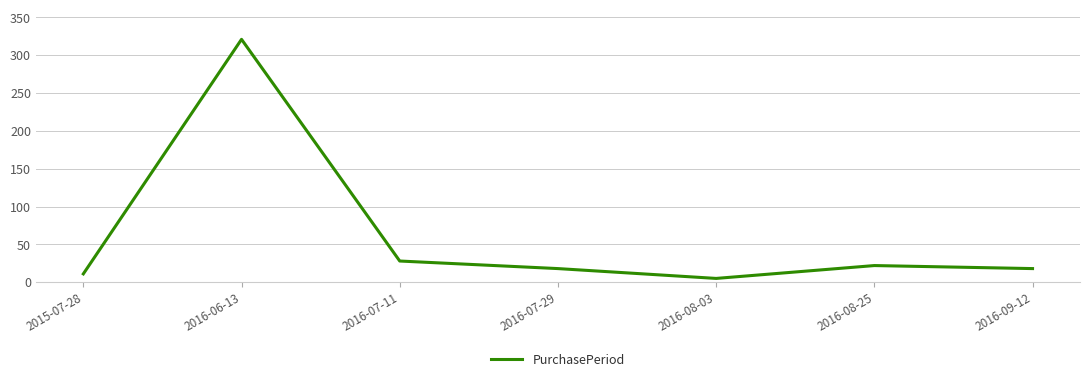

Count the number of data series in this chart.

1